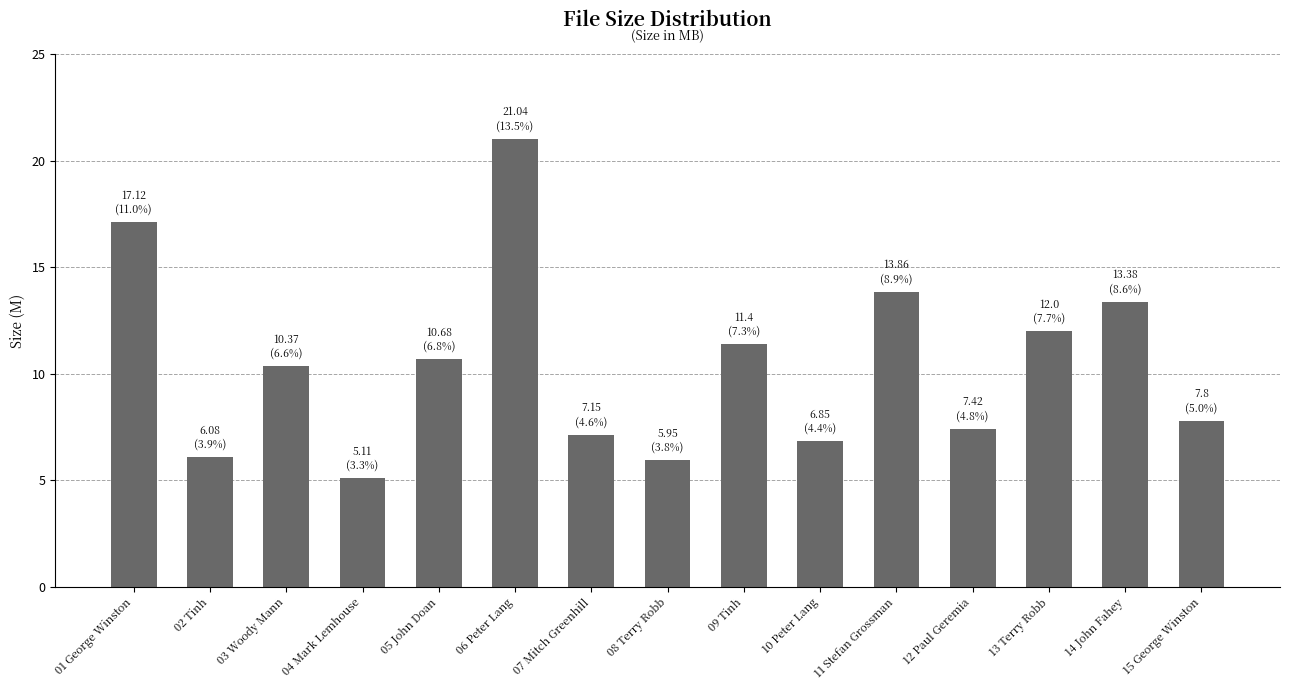

Read the value at 15 George Winston.

7.8